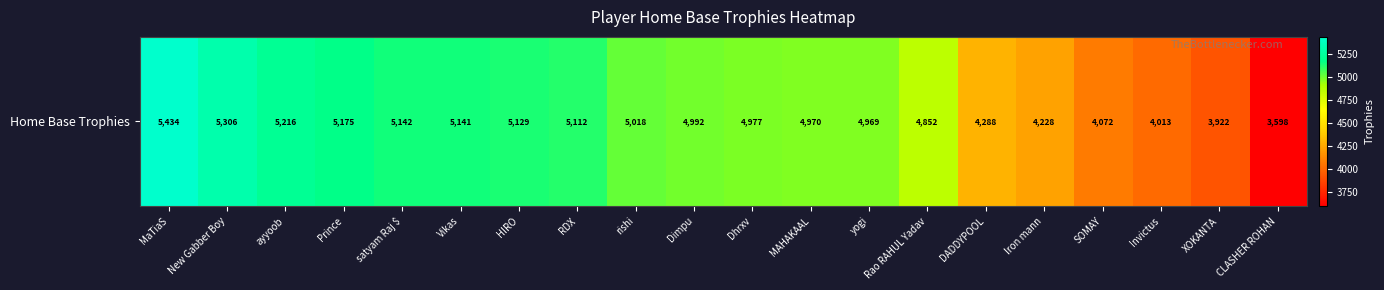

How many values exceed 4992?

9